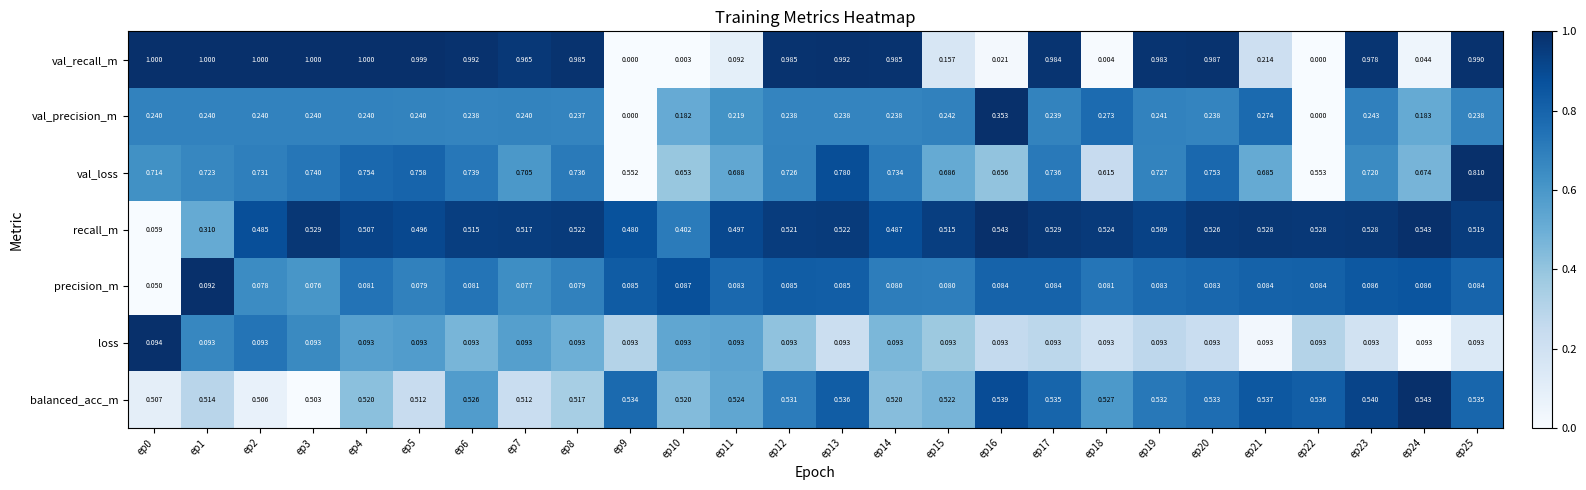

At ep6, list the series in order from largest to smallest.

val_recall_m, val_loss, balanced_acc_m, recall_m, val_precision_m, loss, precision_m